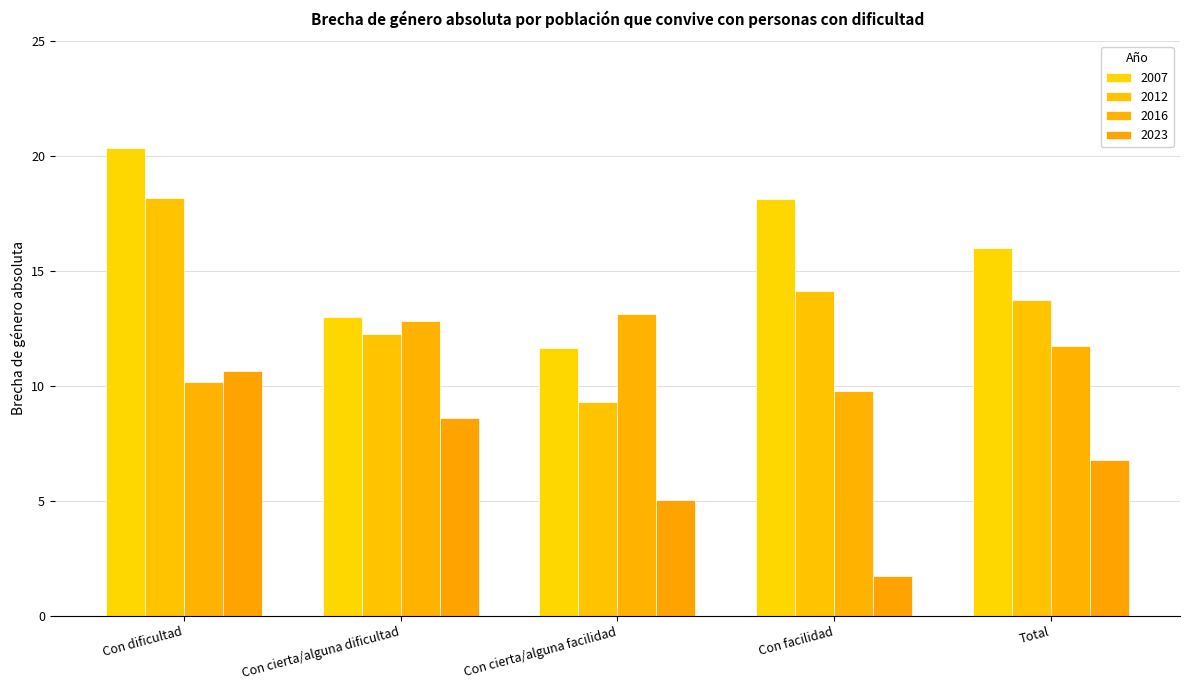

What is the label of the 3rd bar from the right?

Con cierta/alguna facilidad